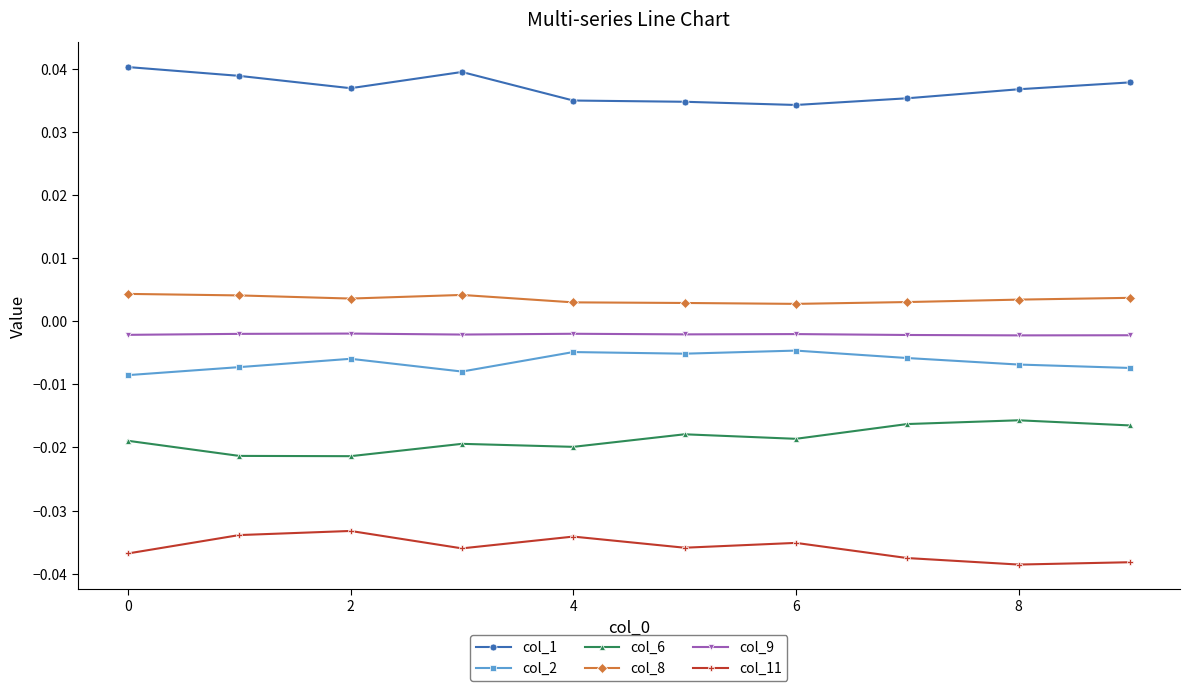

True or false: col_2 has more than 0 interior local peaks.

True